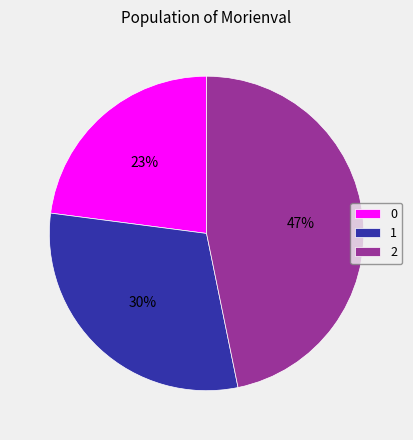

How many slices are in this pie chart?

3